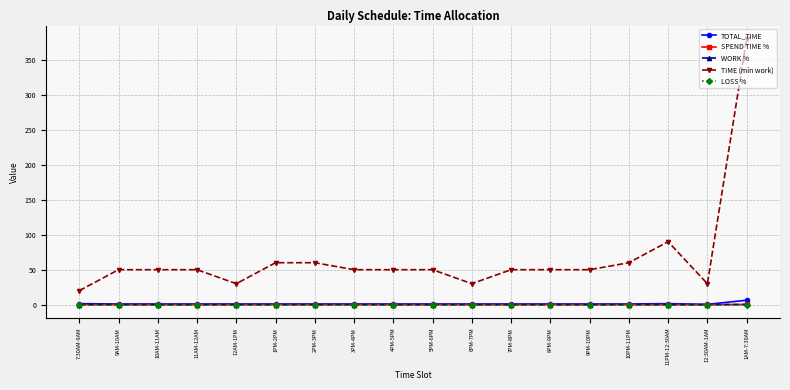

Between 7:30AM-9AM and 10PM-11PM, which series saw the biggest shift?

TIME (min work)